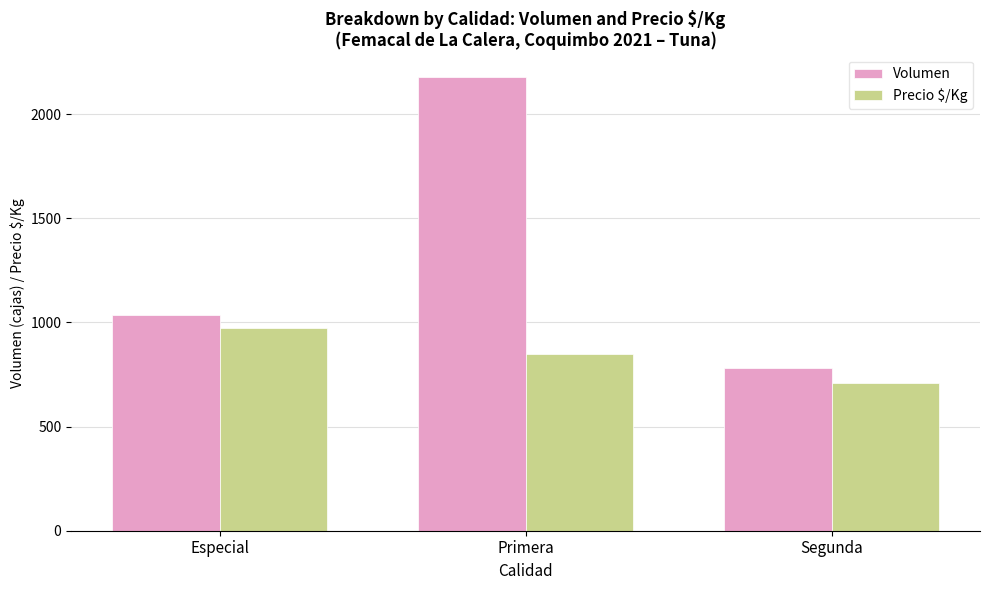

What is the difference between the highest and lowest values at Primera?

1326